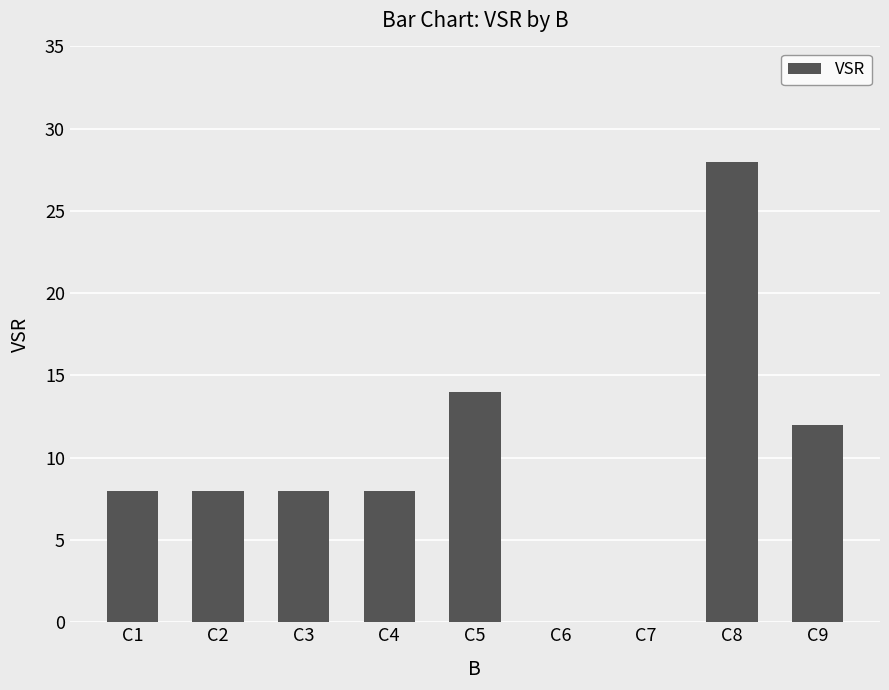

What is the average value?

10